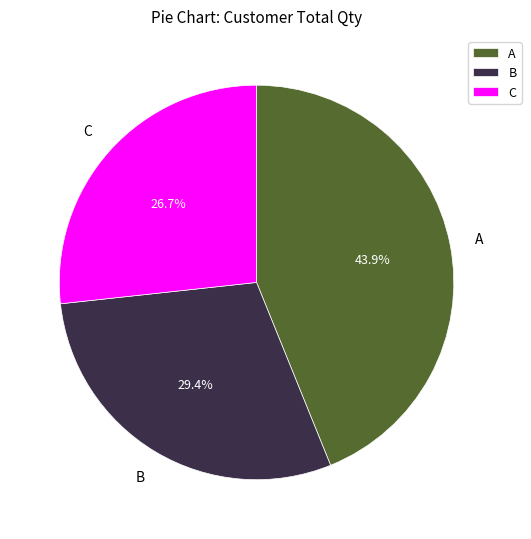

How many slices are in this pie chart?

3